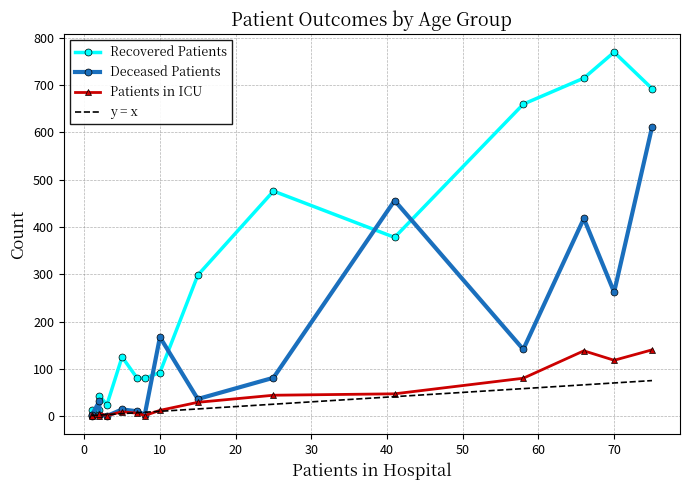

How many distinct data groups are displayed?

3